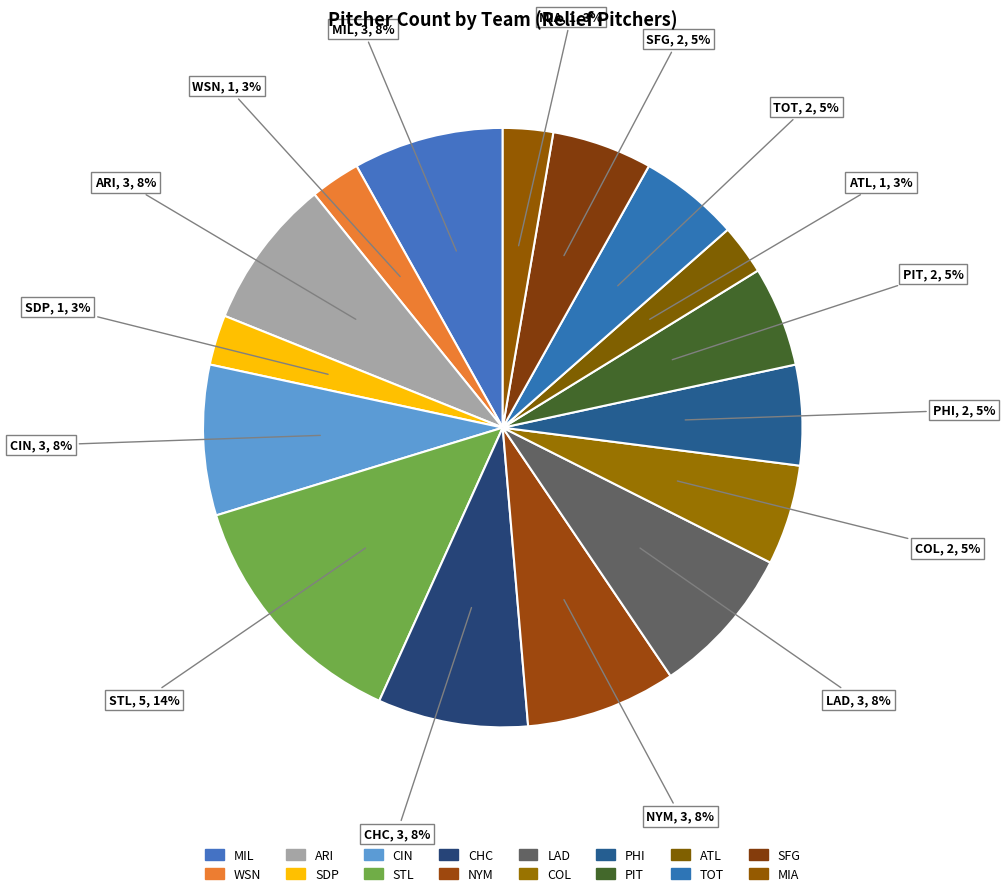

Count the number of slices in the pie.

16